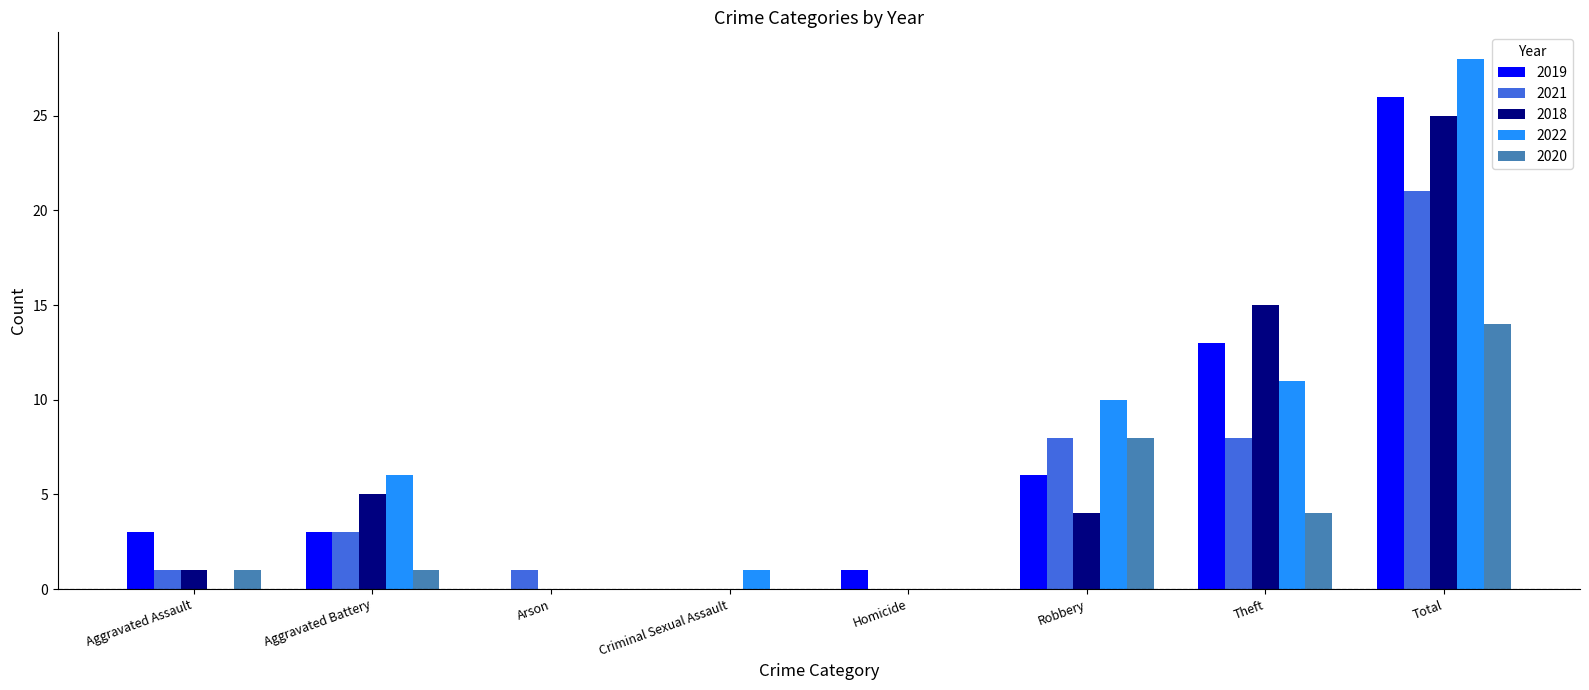

True or false: 2021 has a value of 3 at Aggravated Battery.

True